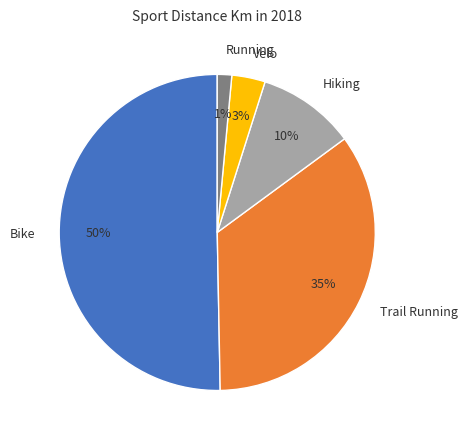

To the nearest percent, what is the difference between the largest and smallest slice percentages?

49%